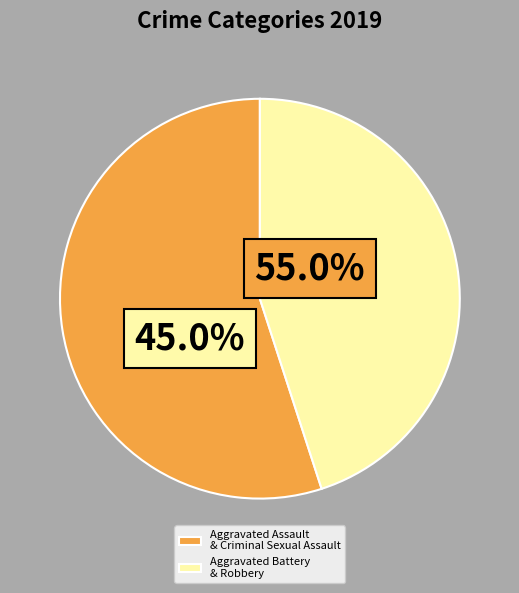

How many segments does this pie chart have?

2